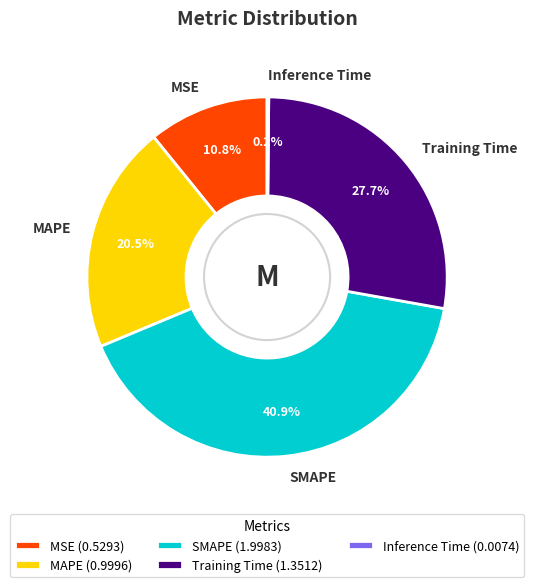

What percentage is NOT represented by MAPE?

79.5%